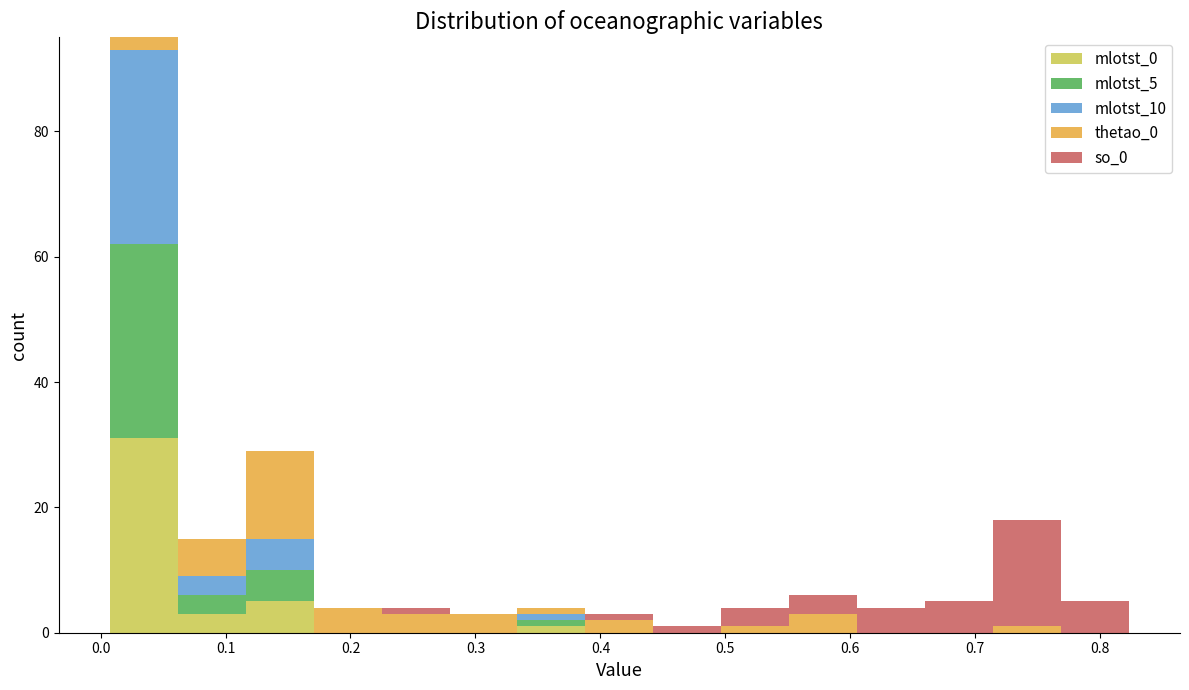

Which range on the x-axis has the tallest stacked bar (by total height)?

0.01 to 0.06